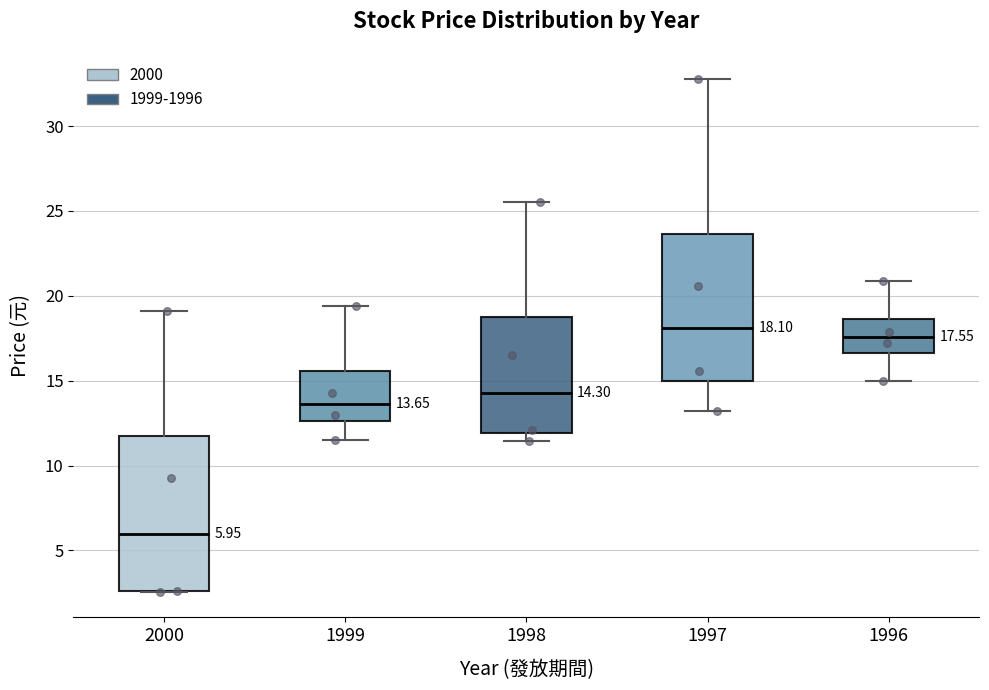

Which box has the lowest median line?

2000